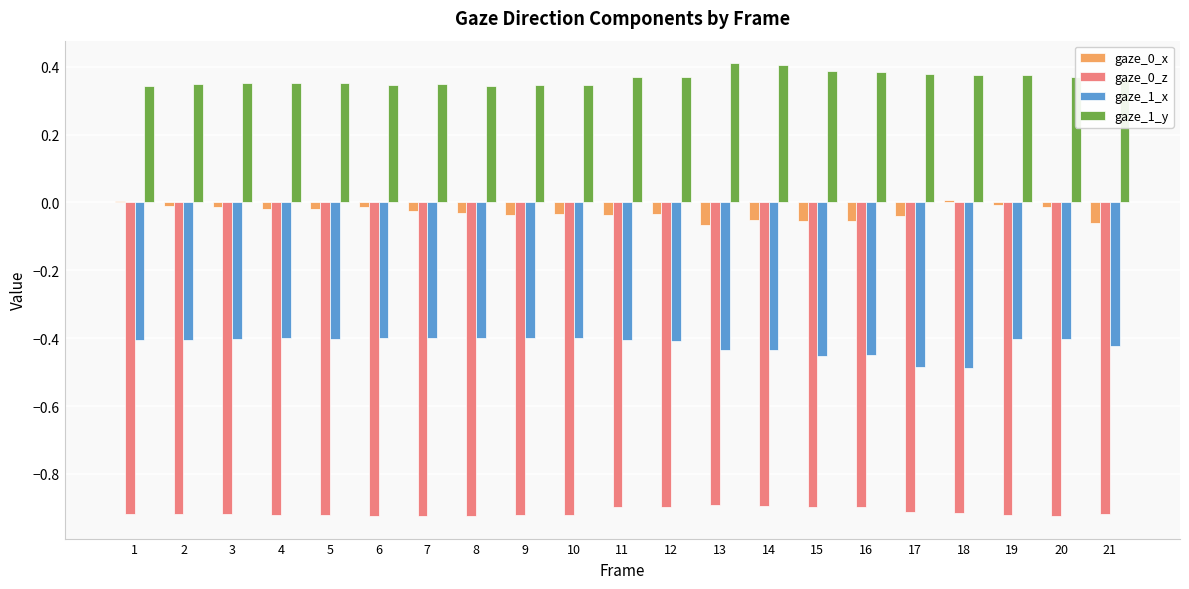

Is the value of gaze_0_z at 17 greater than the value of gaze_0_x at 16?

No